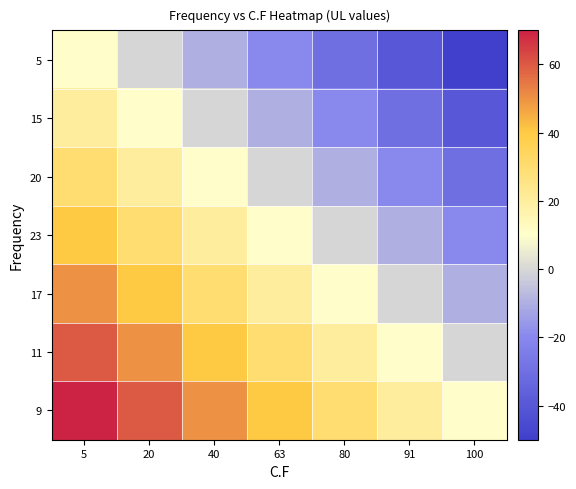

What is the greatest value displayed?

70